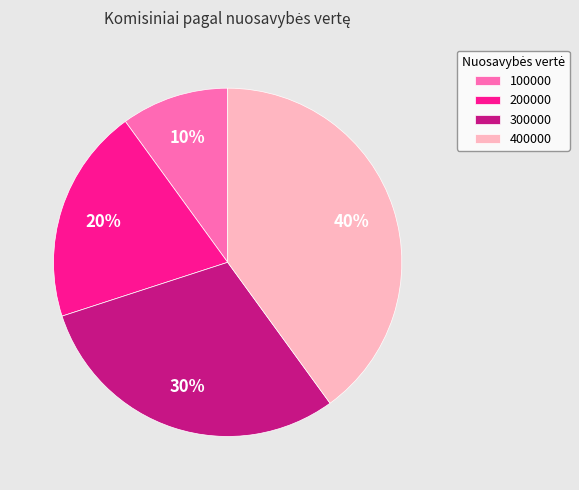

To the nearest percent, what percentage of the pie is 100000?

10%